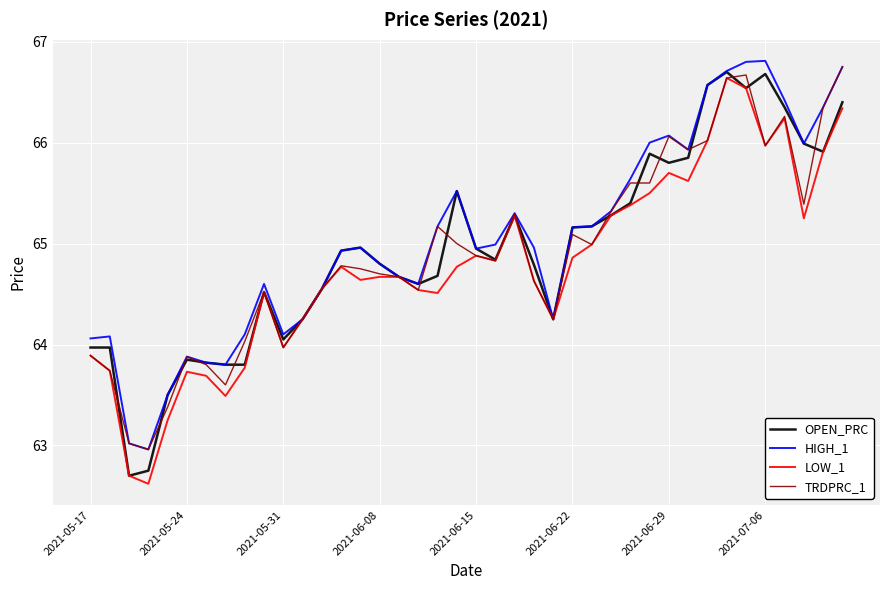

What is the highest value of the OPEN_PRC series?

66.7